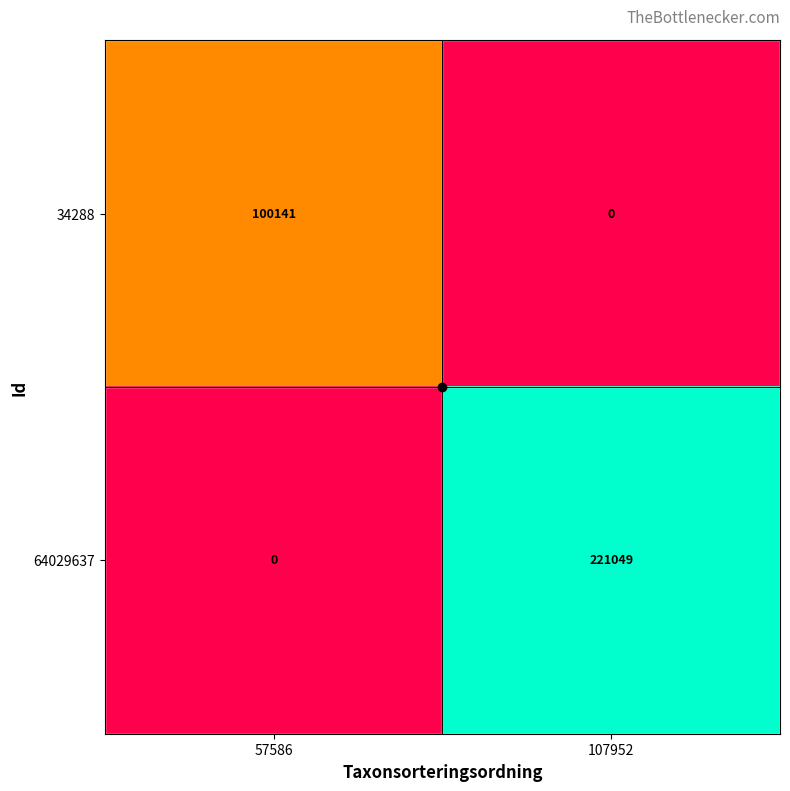

At which label is 64029637 closest to 110524?

57586